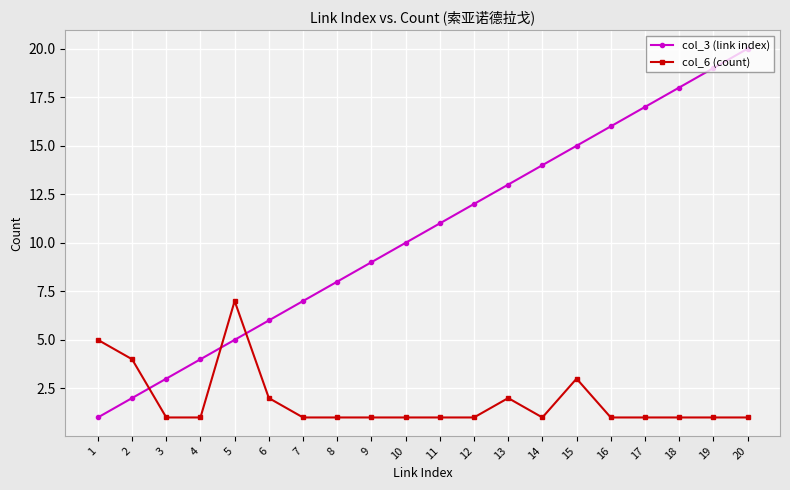

The col_3 (link index) series shows 2 at 1. True or false?

False